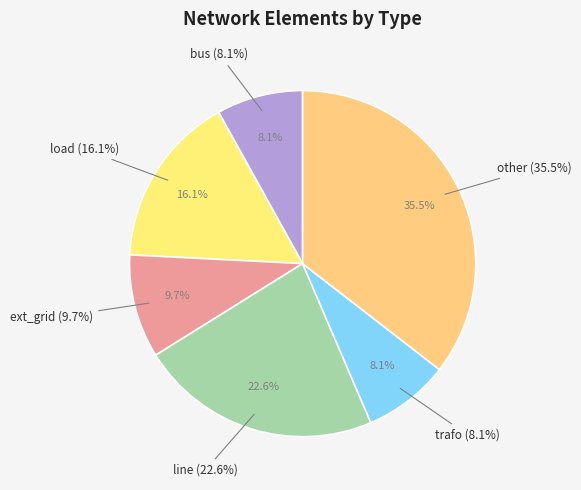

Which has a higher value, load or ext_grid?

load